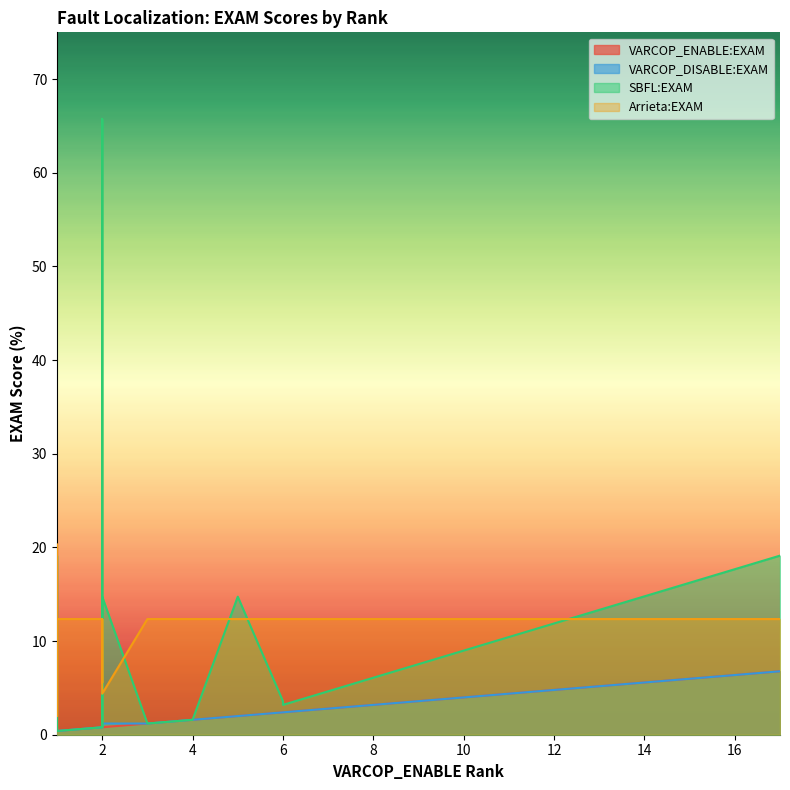

What are all the series names shown in the legend?

VARCOP_ENABLE:EXAM, VARCOP_DISABLE:EXAM, SBFL:EXAM, Arrieta:EXAM